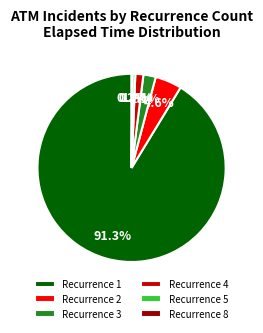

Which slice is the largest?

Recurrence 1